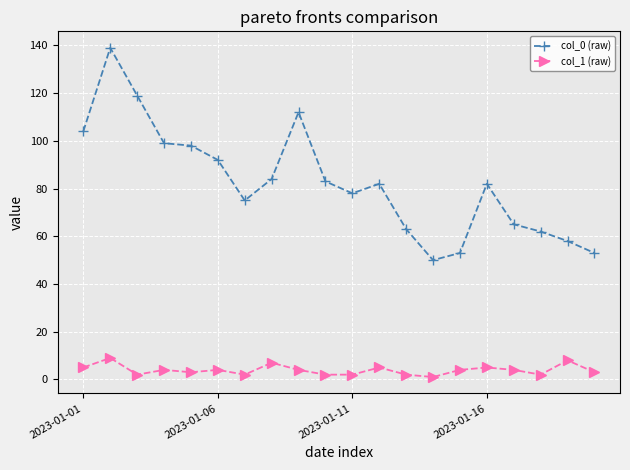

True or false: col_0 (raw) and col_1 (raw) intersect in this chart.

False